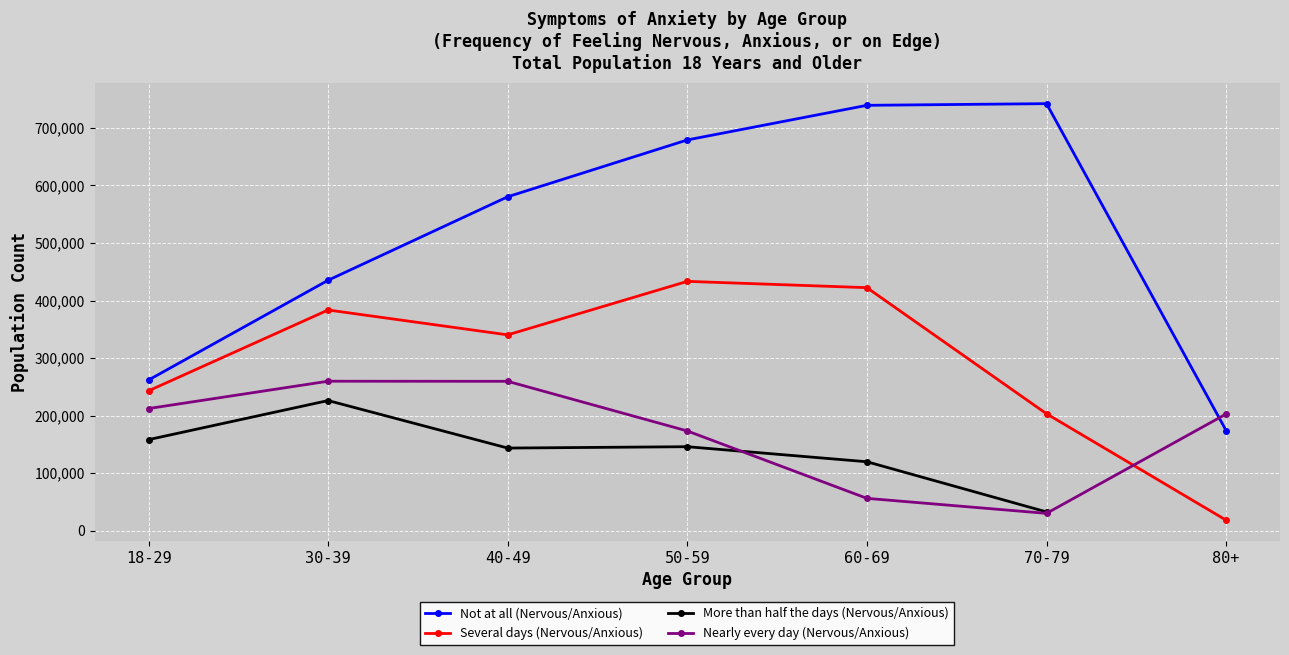

At which category does Nearly every day (Nervous/Anxious) reach its first local valley?

70-79